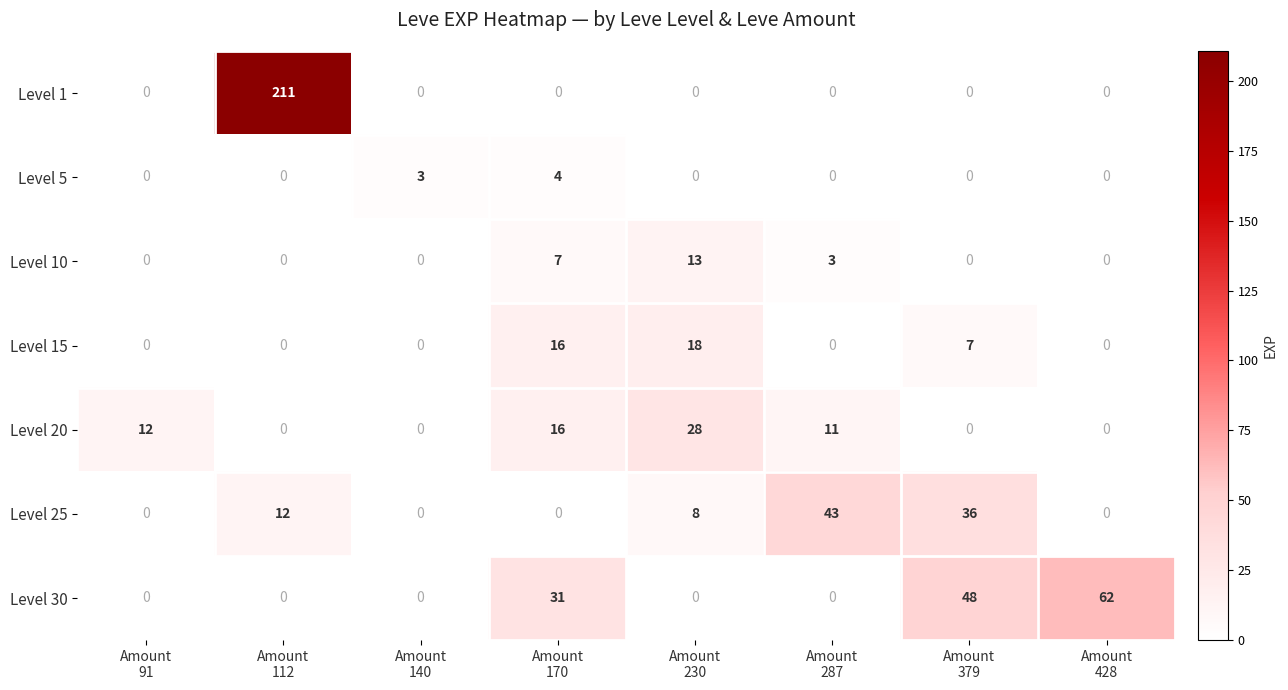

Count the Level 25 values in the range 0 to 36.

7